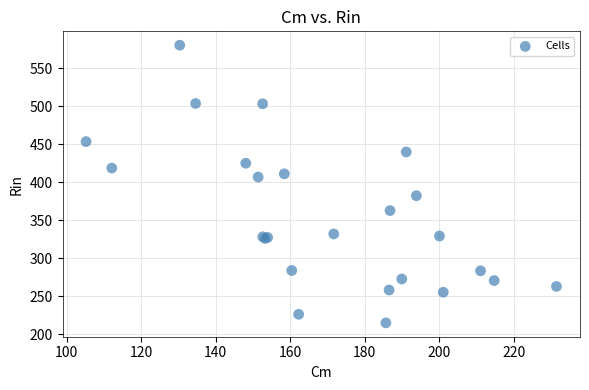

What Y value in the scatter plot is closest to 397?

406.9